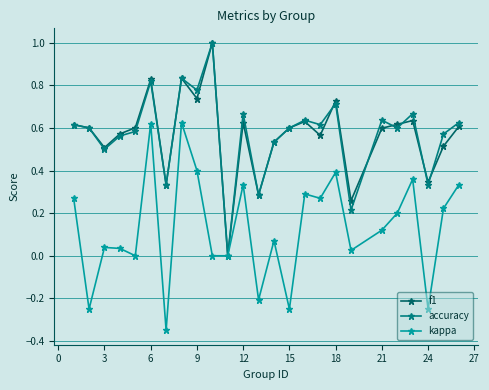

Does the chart have visible grid lines?

Yes